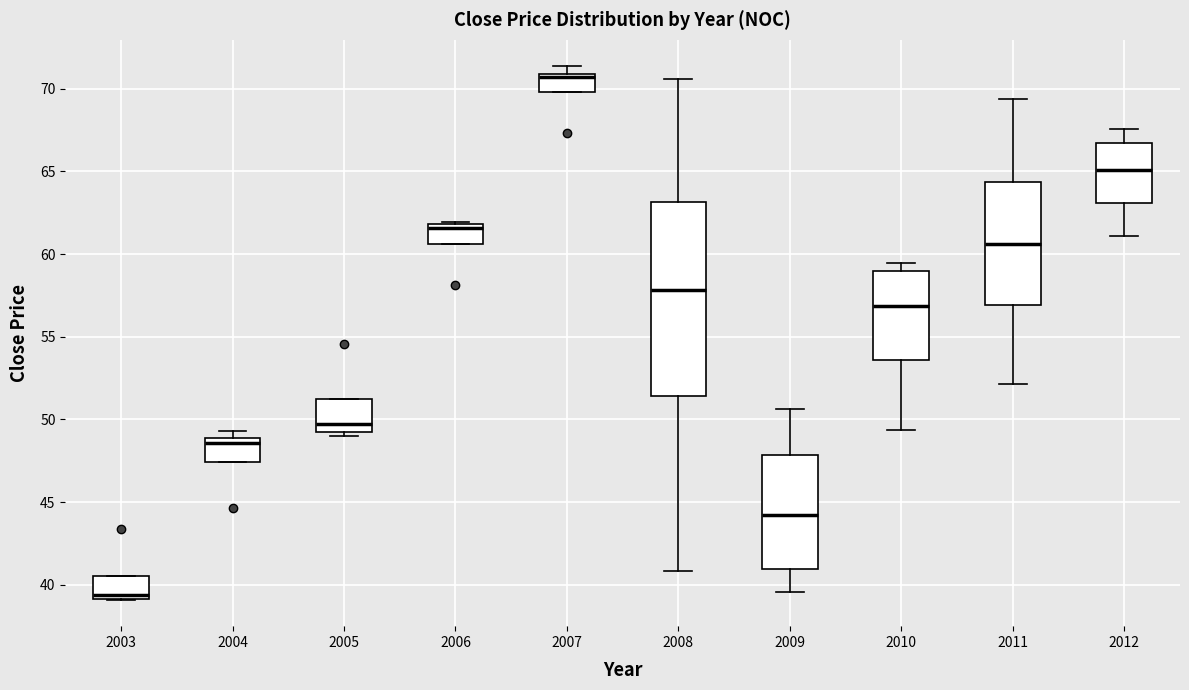

Reading left to right, transcribe this box plot: for each box, give where its median line is, the range the box spans, and where its two whiskers end, as read against the y-axis. The values are not printed on the chart, so give them approximately, as read against the axis.

2003: median 39.5, box 39.0 to 40.5, whiskers 39.0 to 40.5
2004: median 48.5, box 47.5 to 49.0, whiskers 47.5 to 49.5
2005: median 49.5, box 49.0 to 51.0, whiskers 49.0 (just below the box's lower edge) to 51.0
2006: median 61.5, box 60.5 to 62.0, whiskers 60.5 to 62.0 (just above the box's upper edge)
2007: median 70.5, box 70.0 to 71.0, whiskers 70.0 to 71.5
2008: median 58.0, box 51.5 to 63.0, whiskers 41.0 to 70.5
2009: median 44.0, box 41.0 to 48.0, whiskers 39.5 to 50.5
2010: median 57.0, box 53.5 to 59.0, whiskers 49.5 to 59.5
2011: median 60.5, box 57.0 to 64.5, whiskers 52.0 to 69.5
2012: median 65.0, box 63.0 to 66.5, whiskers 61.0 to 67.5